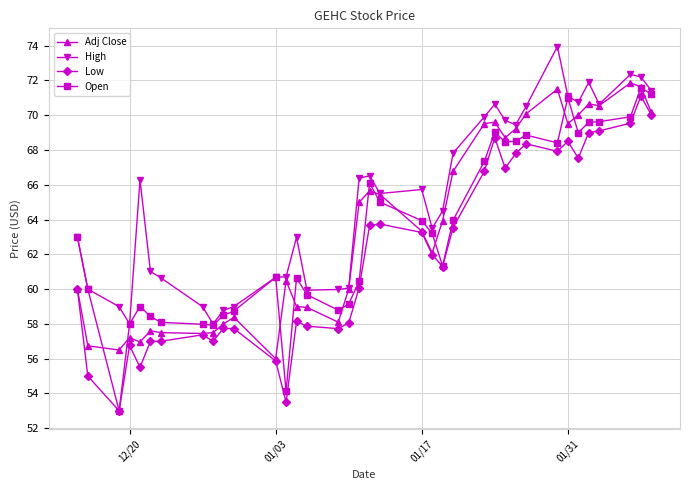

What is the smallest value displayed?

53.0